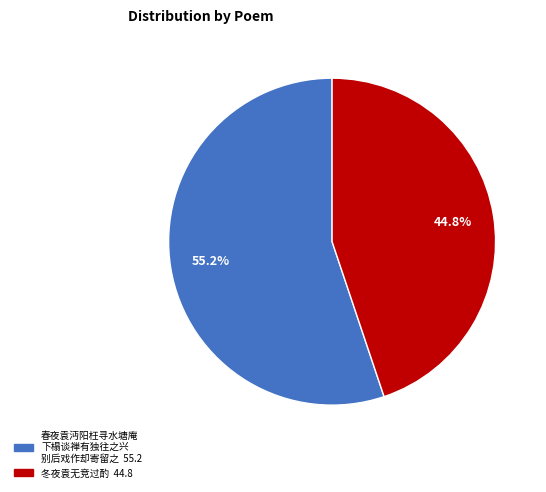

Does any single category account for the majority?

Yes